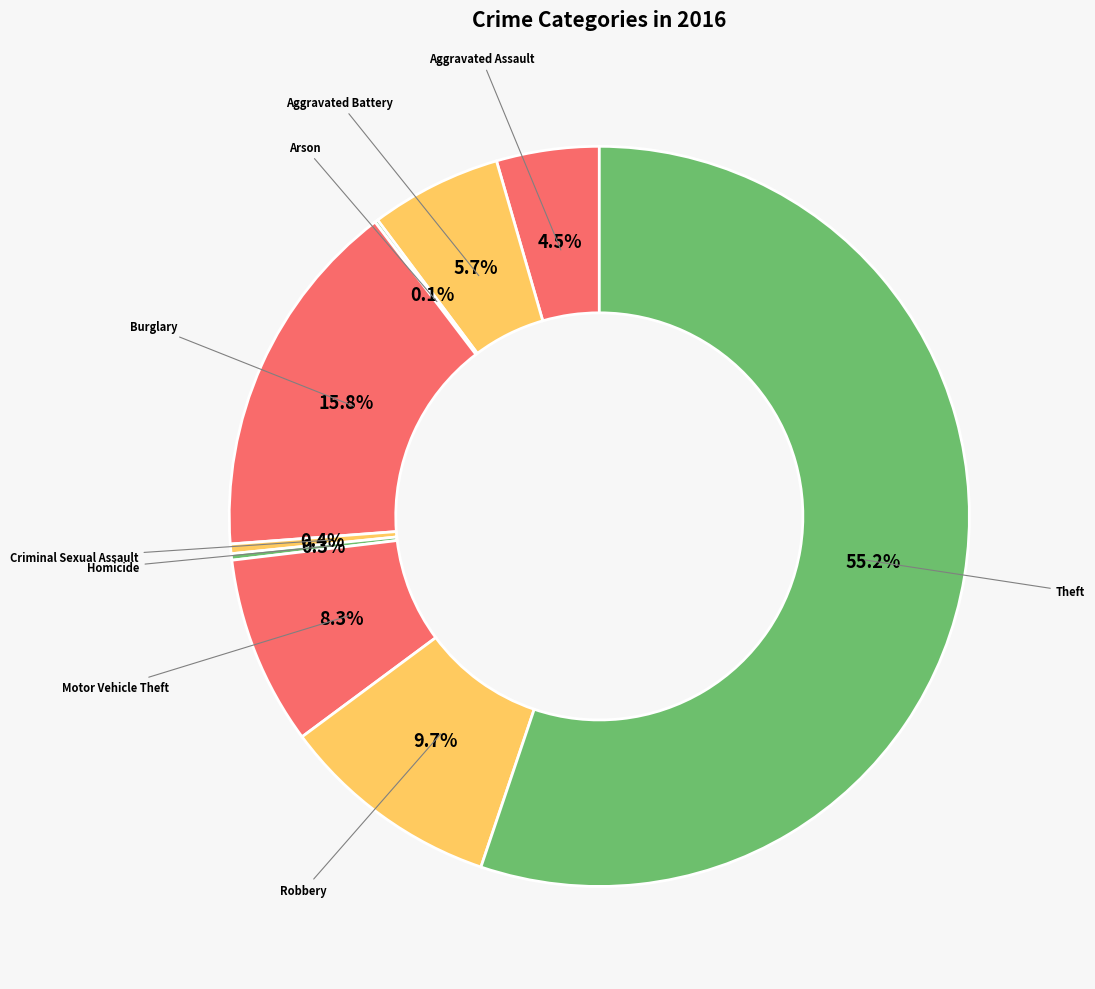

To the nearest percent, what is the average slice percentage?

11%